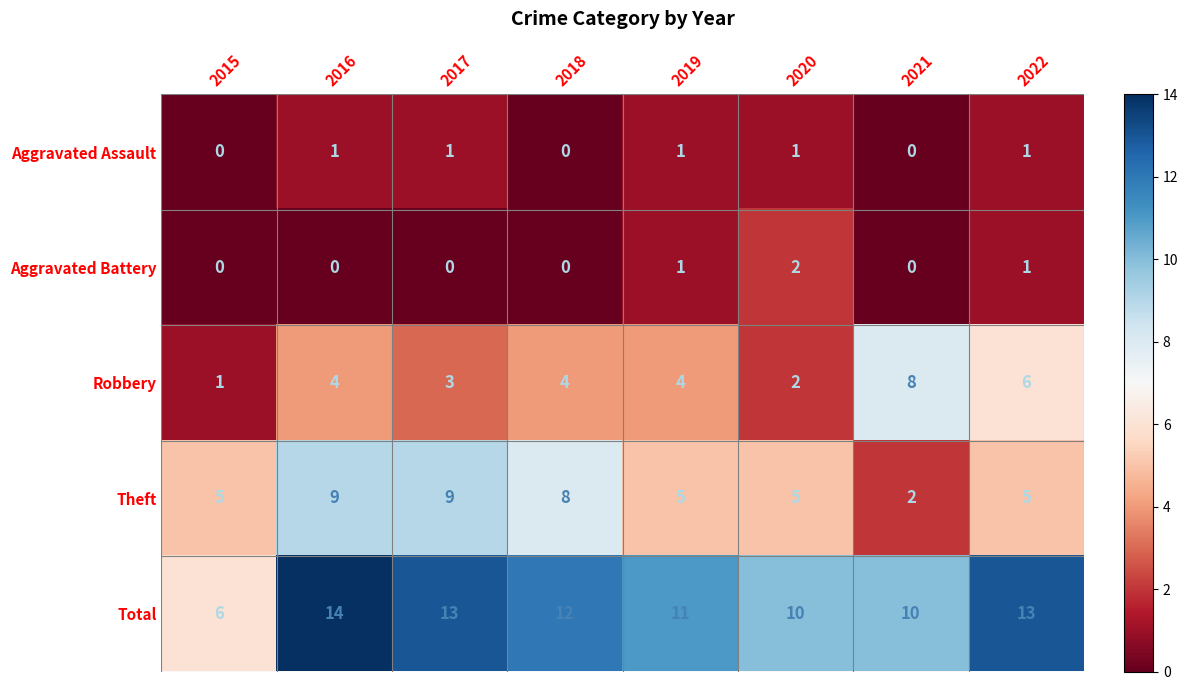

Which label corresponds to the largest value in the chart?

2016